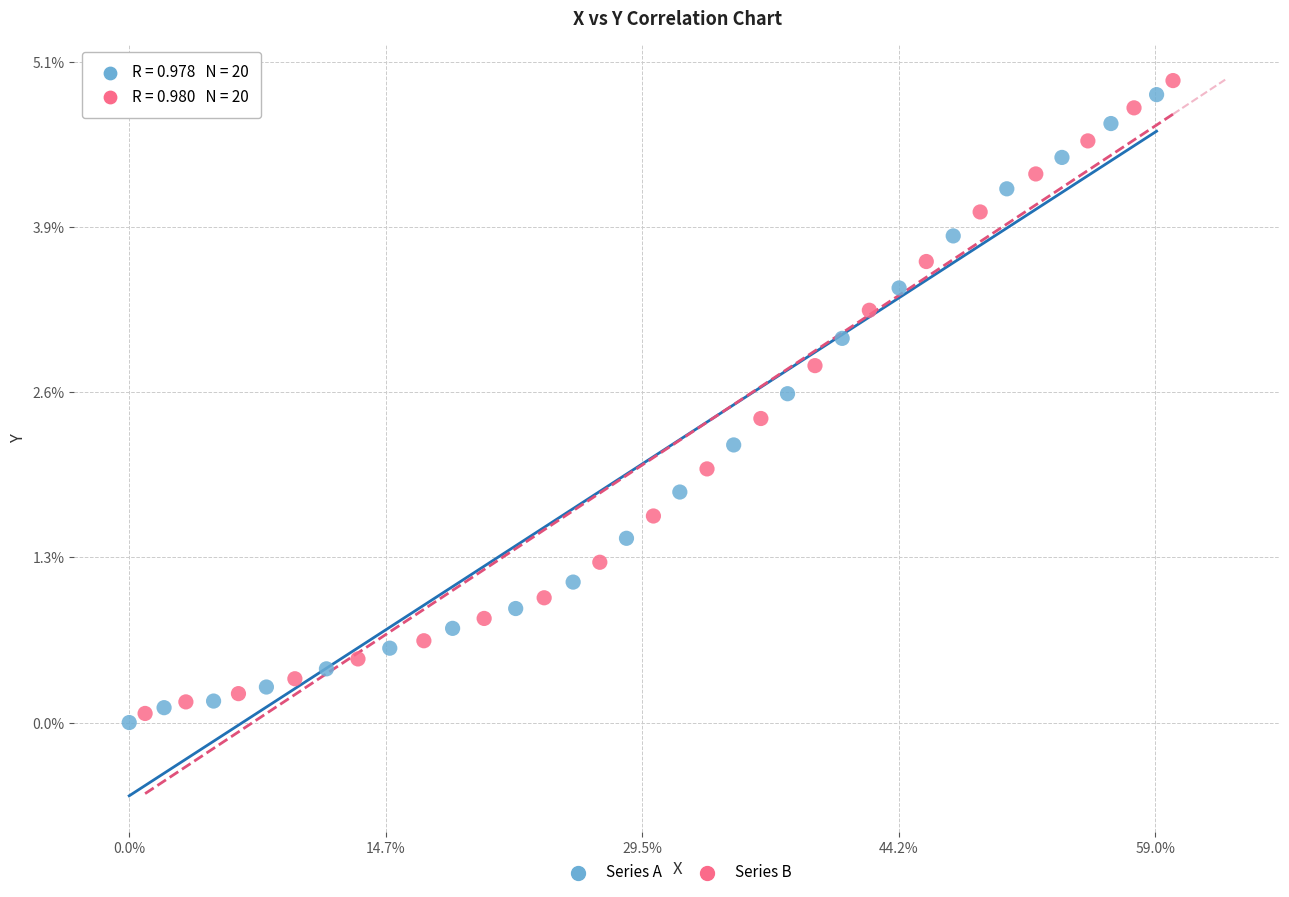

What are all the series names shown in the legend?

Series A, Series B